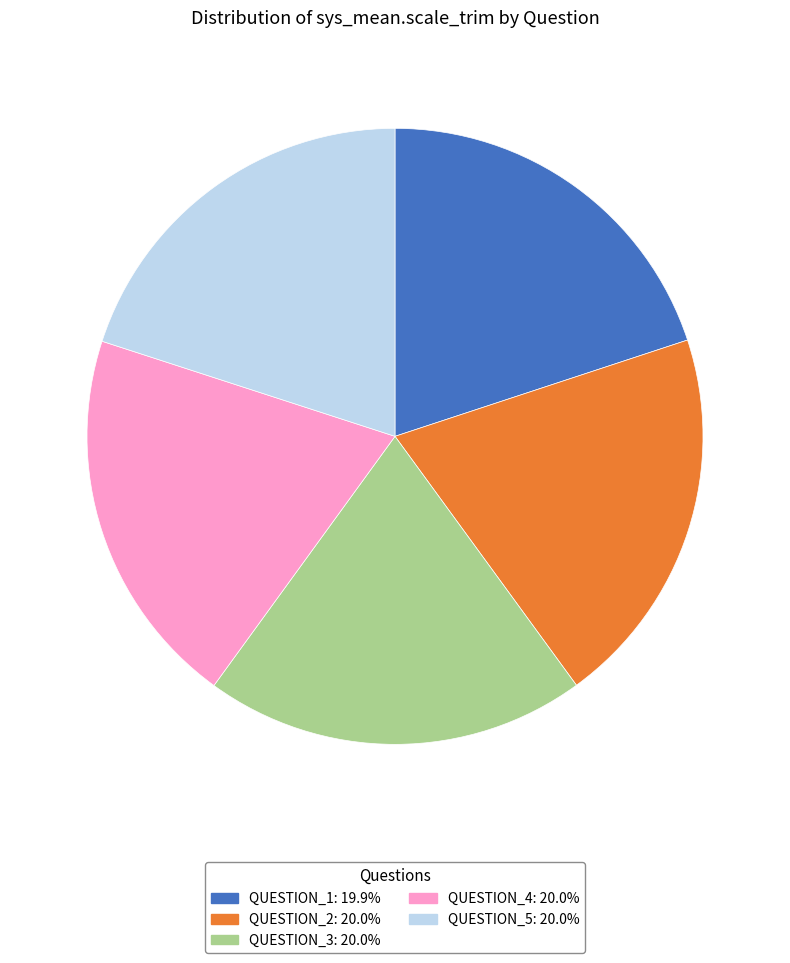

Combined, do QUESTION_1 and QUESTION_5 account for over 50%?

No